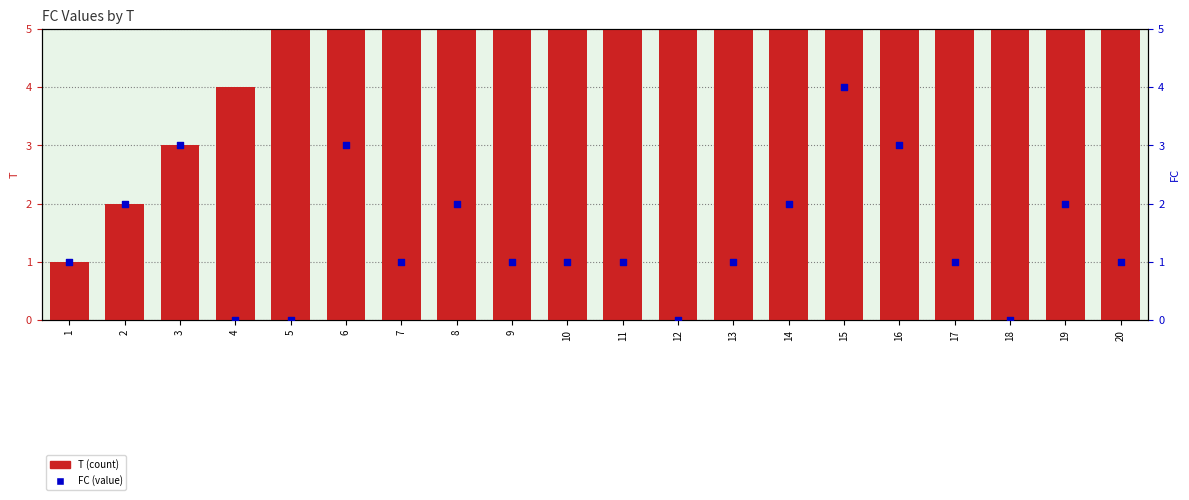

Is the value of T at 16 greater than the value of FC at 17?

Yes